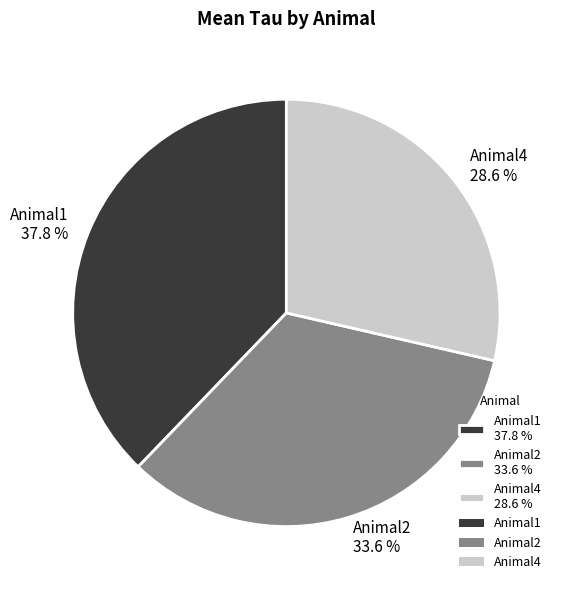

What is the smallest slice in the pie chart?

Animal4